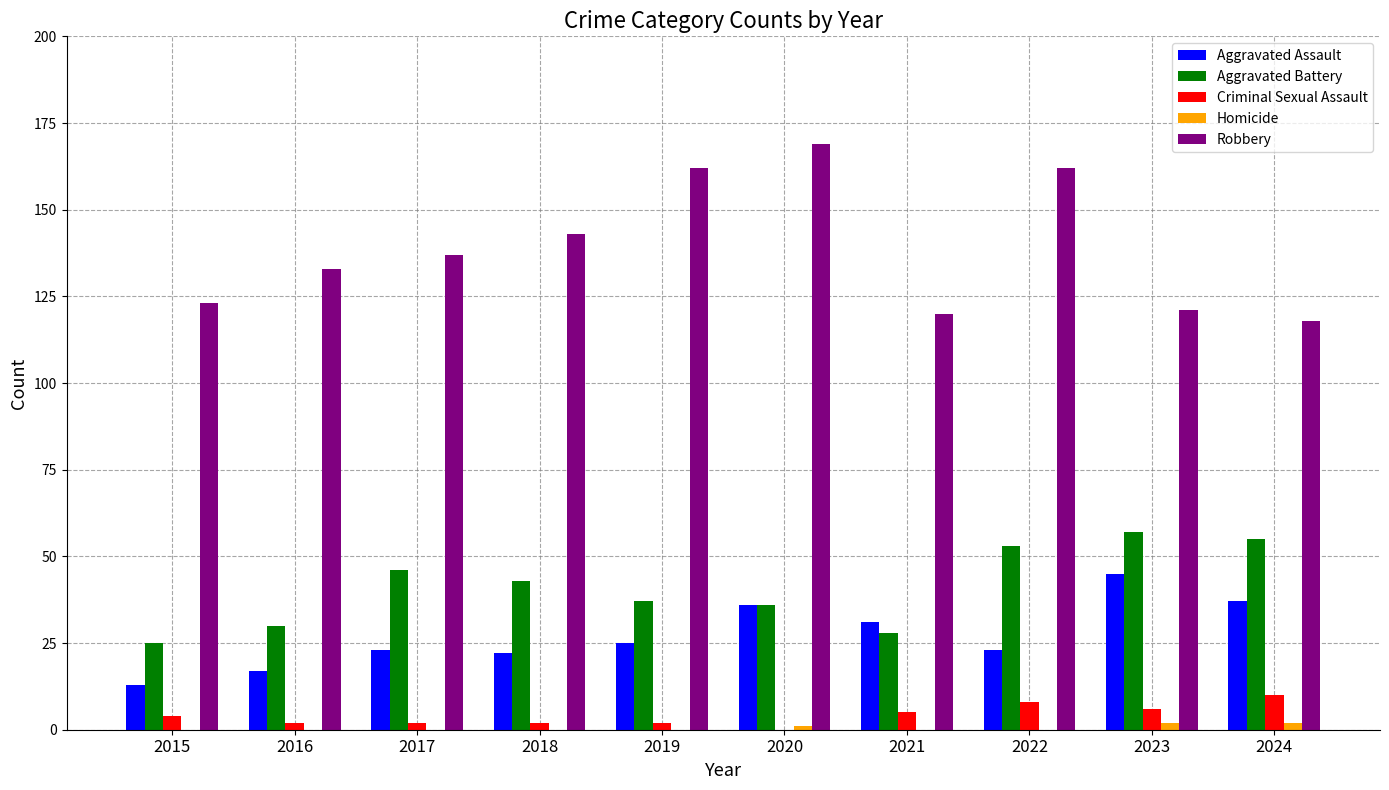

What is the sum of all Aggravated Battery values?

410